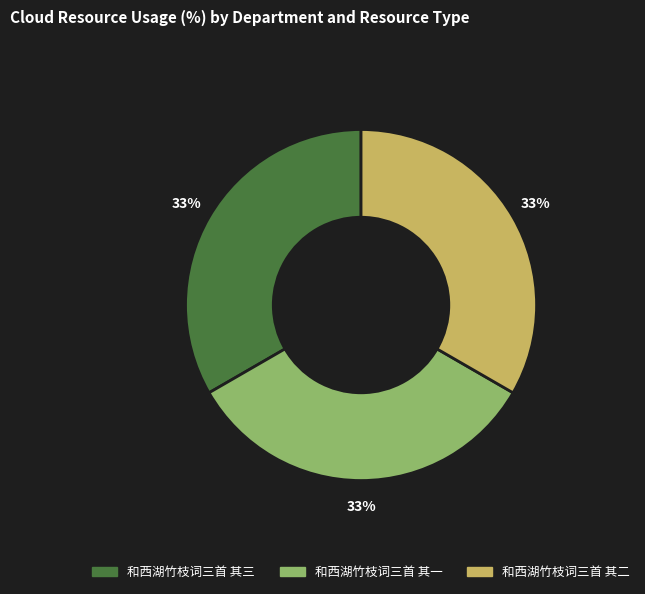

True or false: 和西湖竹枝词三首 其三 accounts for 21% of the total.

False